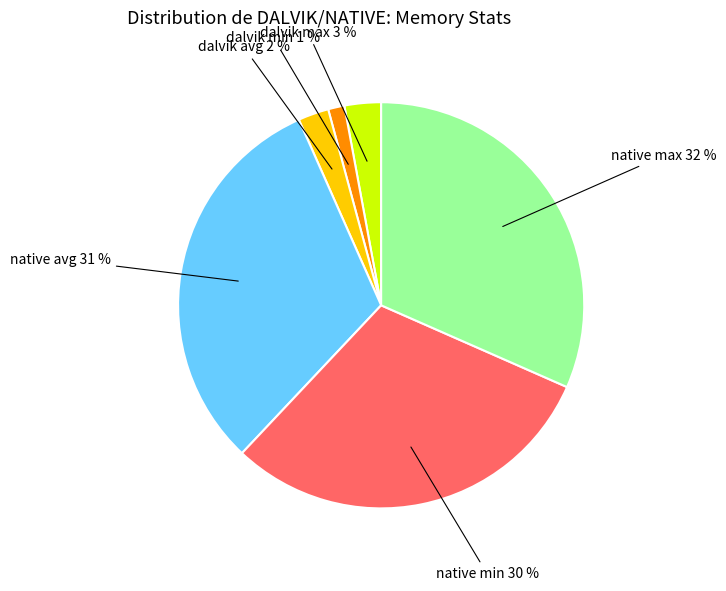

Is there any slice that represents more than half of the pie?

No